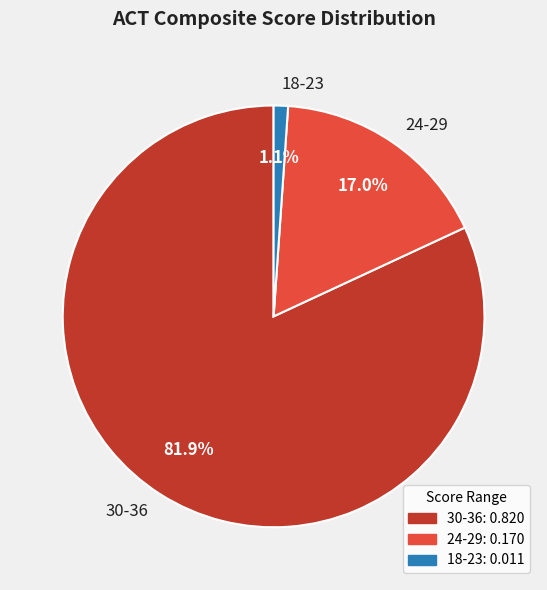

Is there any slice that represents more than half of the pie?

Yes